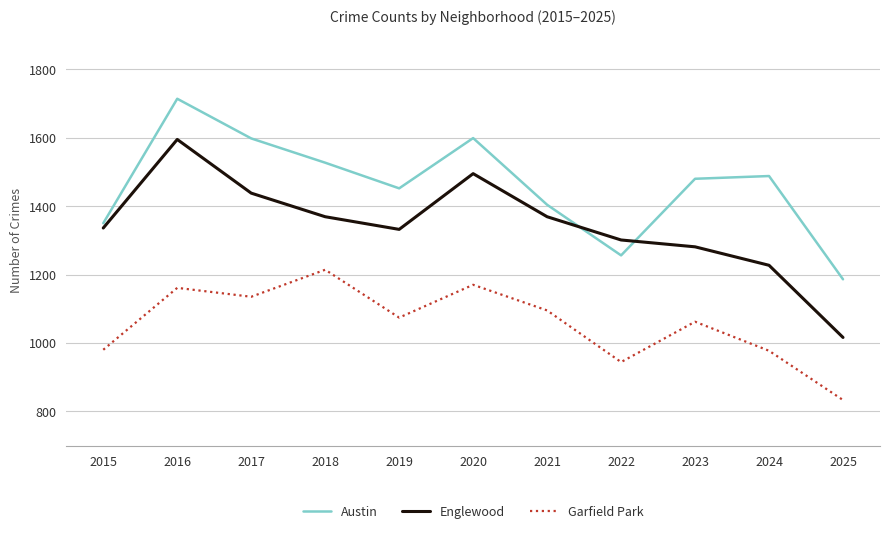

At which category is the sum across all series the highest?

2016